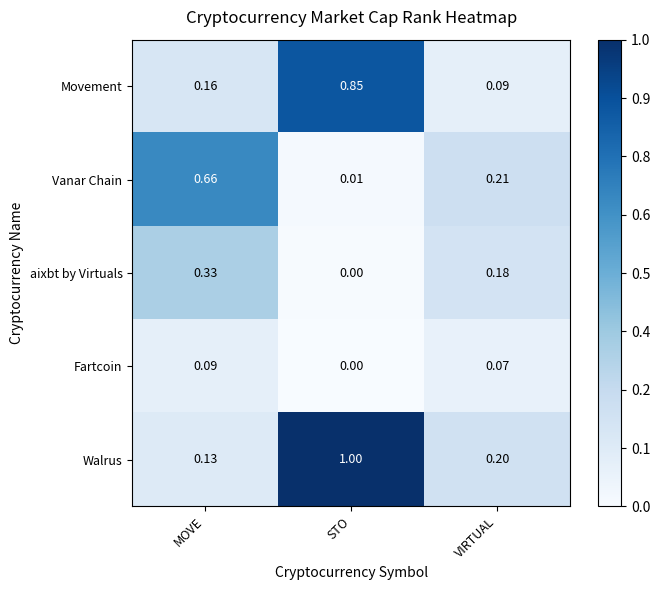

Is the value of Movement at VIRTUAL greater than the value of aixbt by Virtuals at STO?

Yes